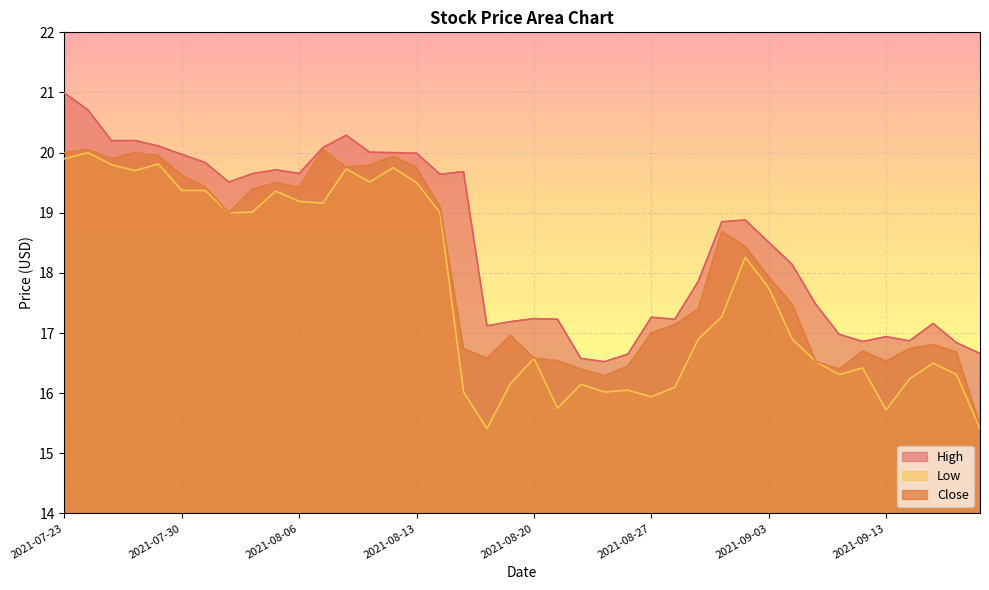

Between 2021-07-27 and 2021-09-16, which is larger?

2021-07-27